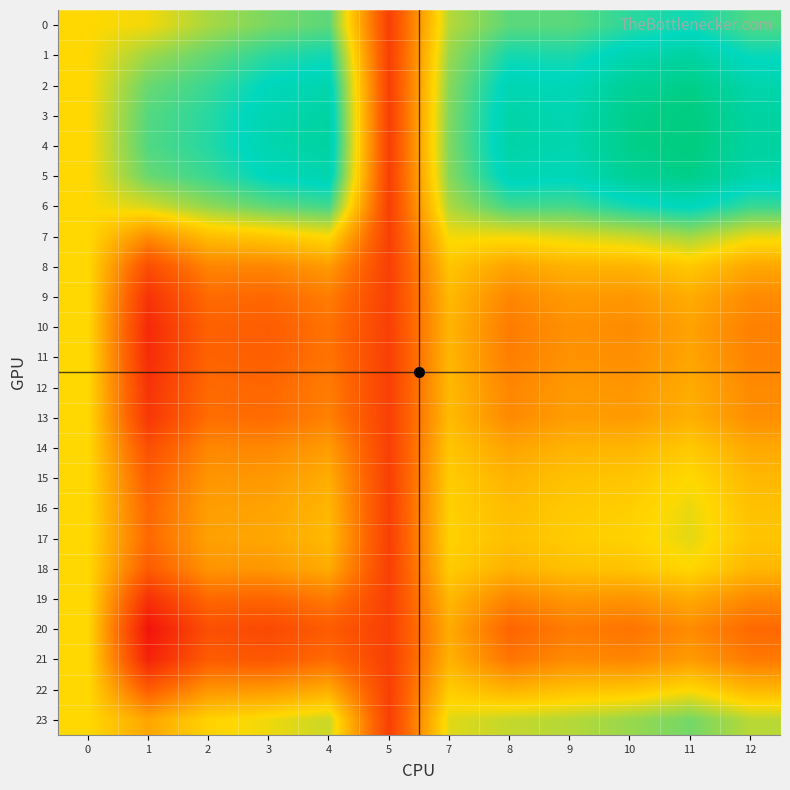

What is the maximum value shown in the chart?

1.1